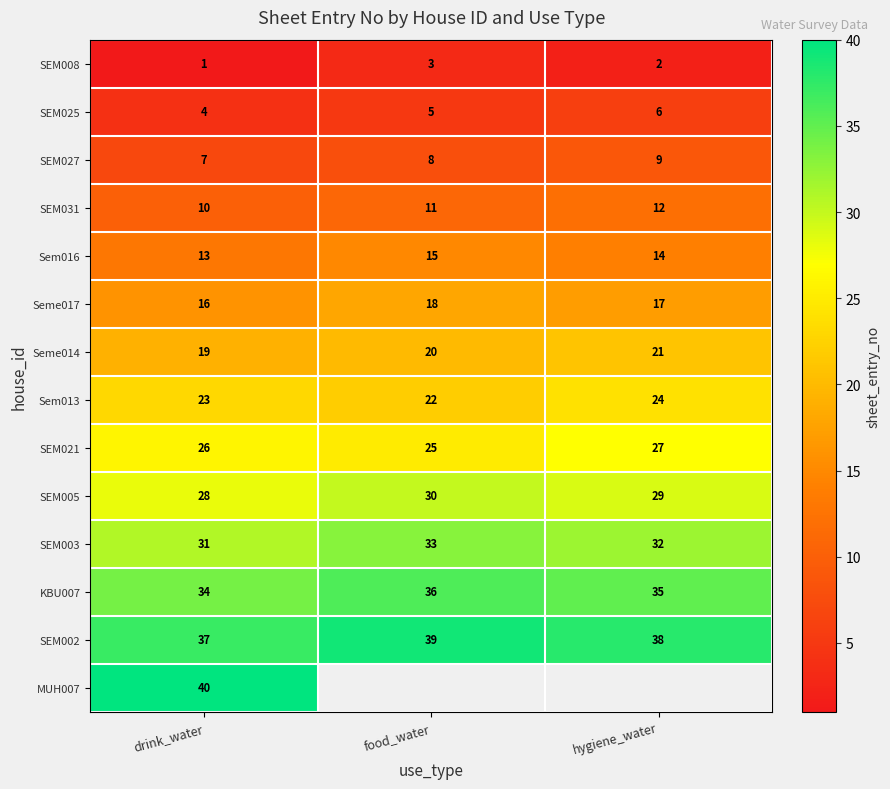

What is the average value of the Sem013 series?

23